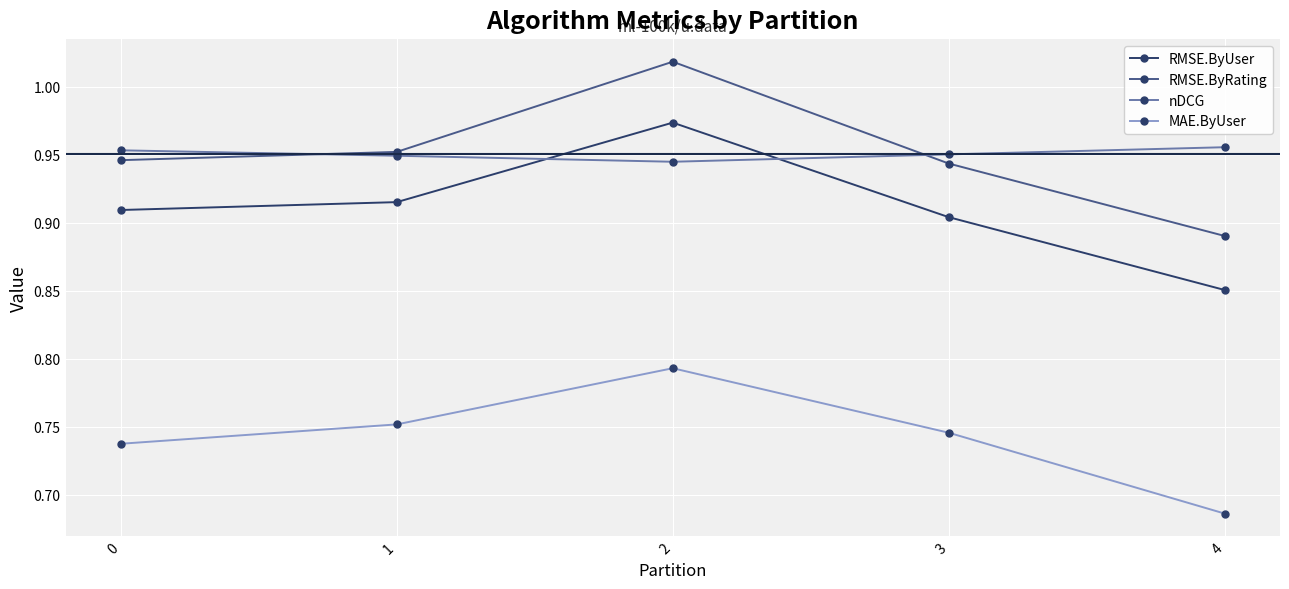

Is it true that nDCG equals 1.5 at 0?

False